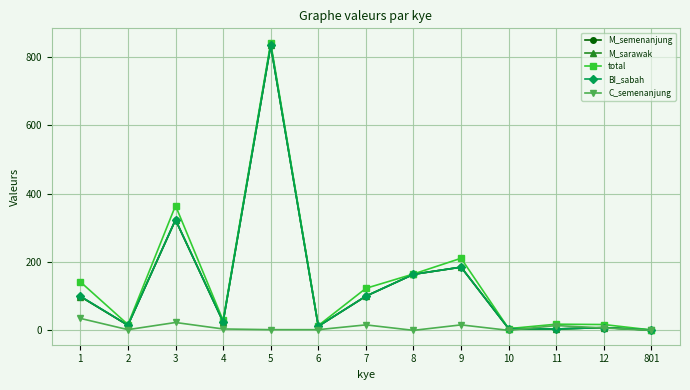

What is the maximum value shown in the chart?

842